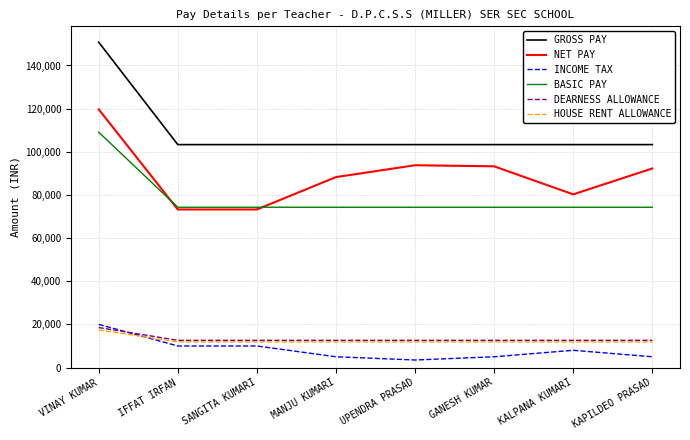

Is the value of DEARNESS ALLOWANCE at GANESH KUMAR greater than the value of NET PAY at SANGITA KUMARI?

No